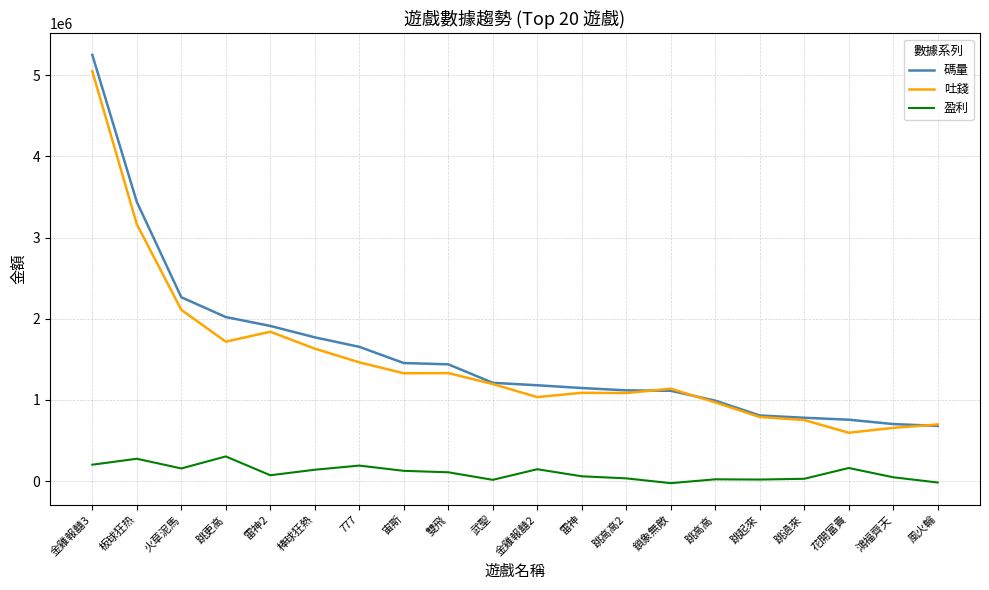

Where is 吐錢 nearest to the value 2821710?

板球狂热